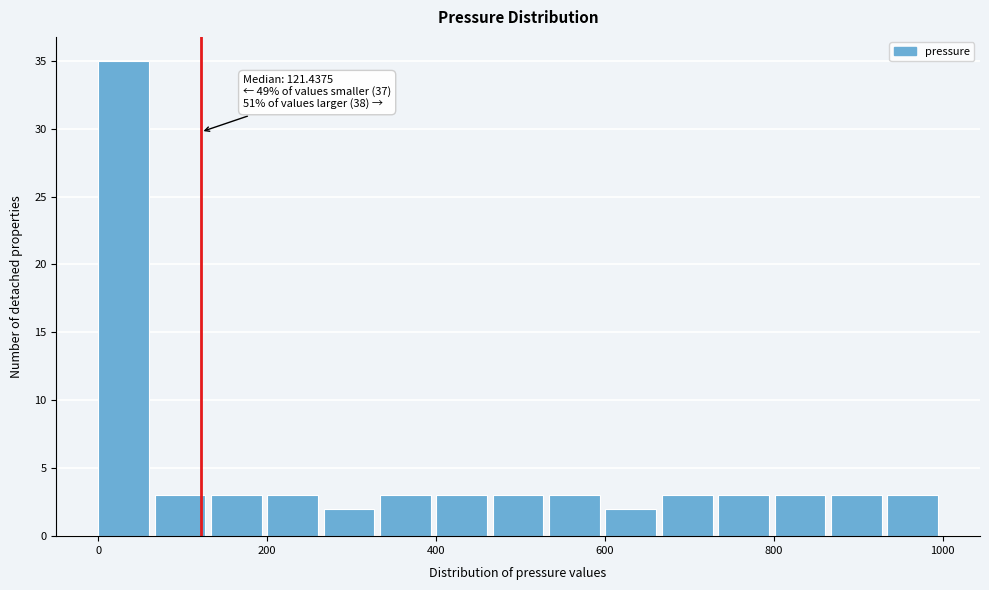

Read against the x-axis, roughly where is the centre of the tallest bar?

40